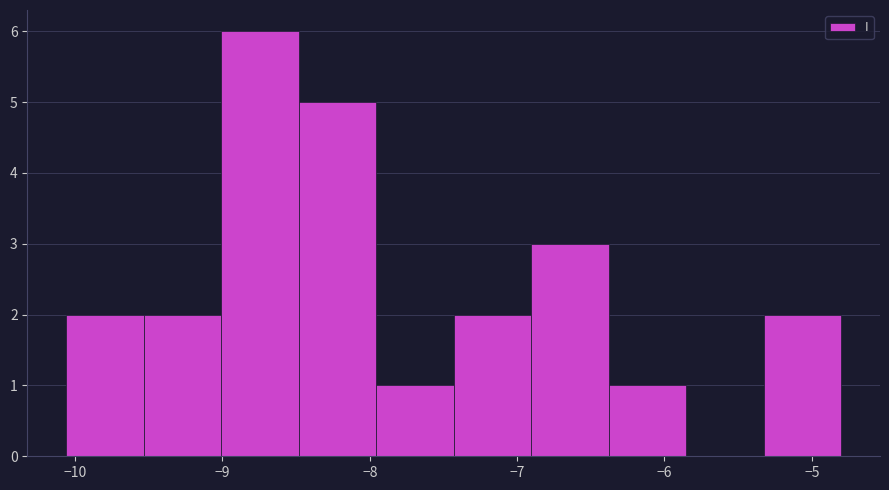

How tall is the bar that spans -7.4 to -6.9 on the x-axis? Neither the bar edges nor the heights are printed on the chart, so give them approximately, as read against the axes.

2